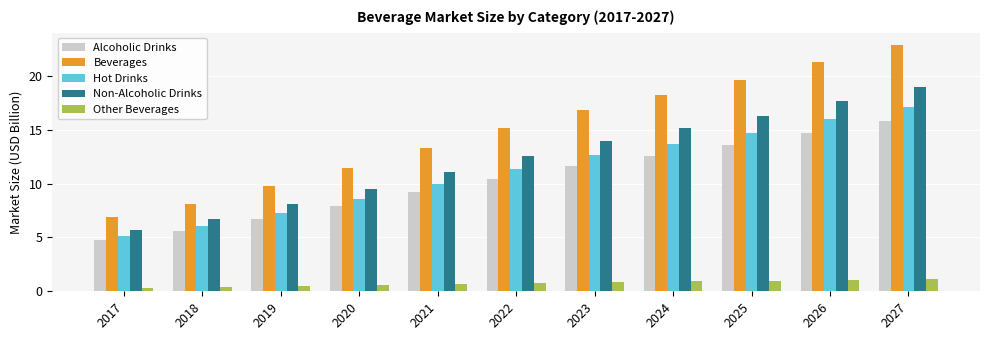

What is the total value across all series at 2024?

60.6